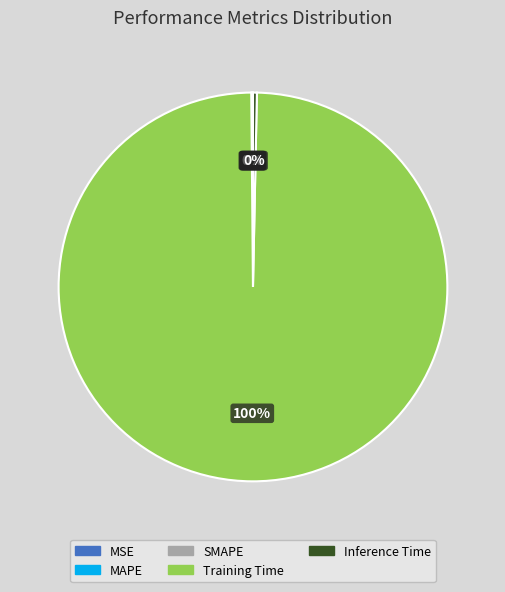

To the nearest percent, what percentage of the pie is Training Time?

100%